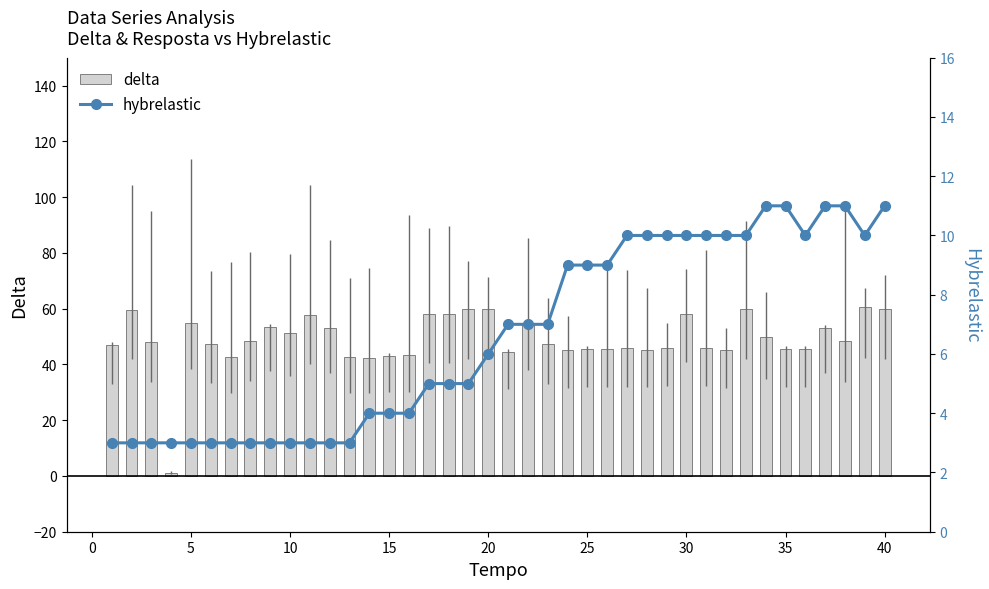

List the series in order of their peak value, lowest first.

hybrelastic, delta